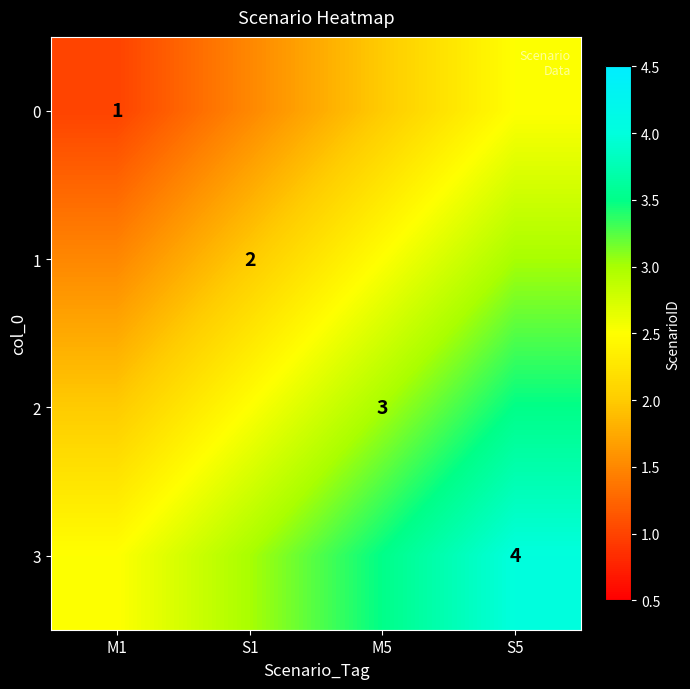

True or false: 1 has a value of 2.0 at S1.

True